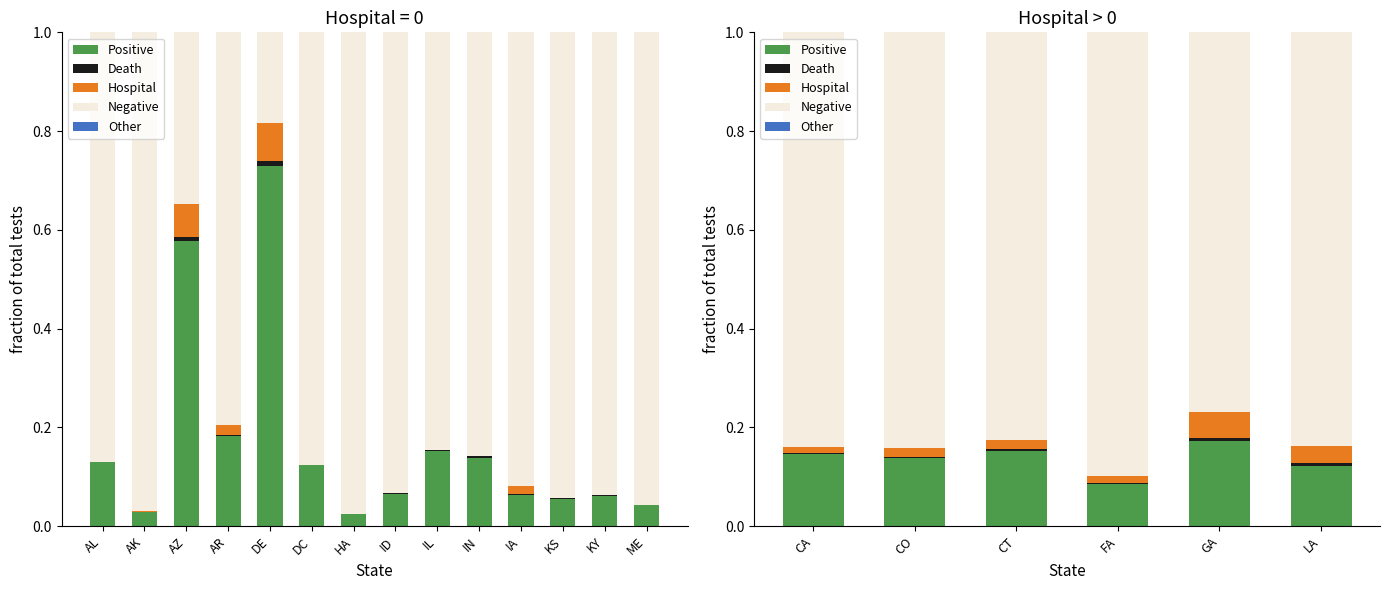

Which has a higher value, CA or CO?

CA